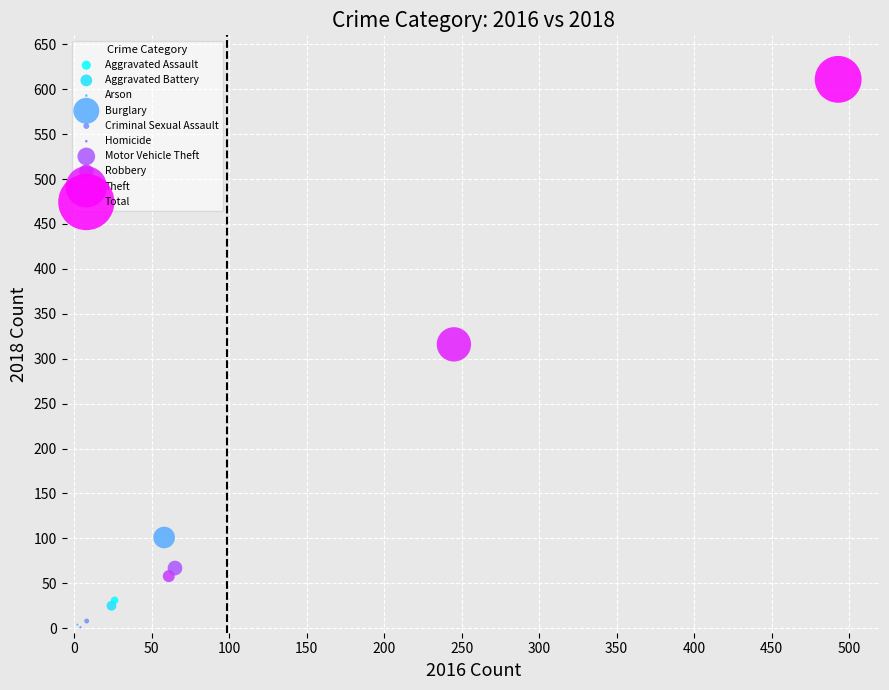

What are all the series names shown in the legend?

Aggravated Assault, Aggravated Battery, Arson, Burglary, Criminal Sexual Assault, Homicide, Motor Vehicle Theft, Robbery, Theft, Total